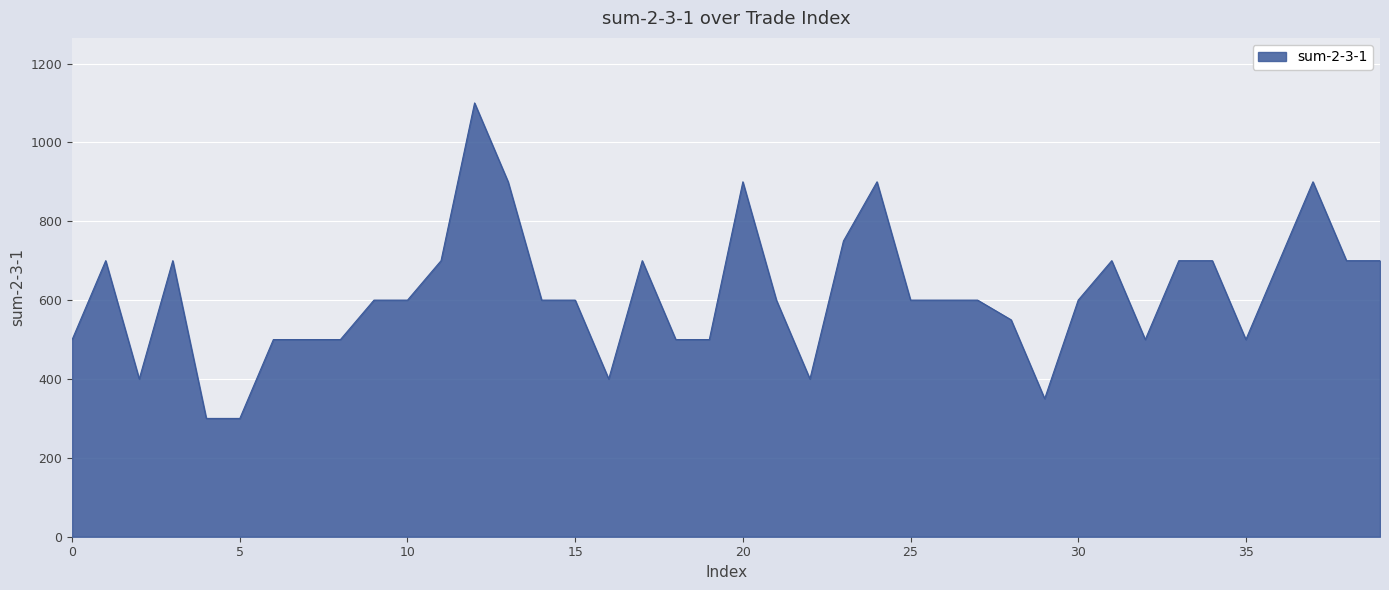

Reading left to right, extract all data points from this chart.

500.0	700.0	400.0	700.0	300.0	300.0	500.0	500.0	500.0	600.0	600.0	700.0	1100.0	900.0	600.0	600.0	400.0	700.0	500.0	500.0	900.0	600.0	400.0	750.0	900.0	600.0	600.0	600.0	550.0	350.0	600.0	700.0	500.0	700.0	700.0	500.0	700.0	900.0	700.0	700.0